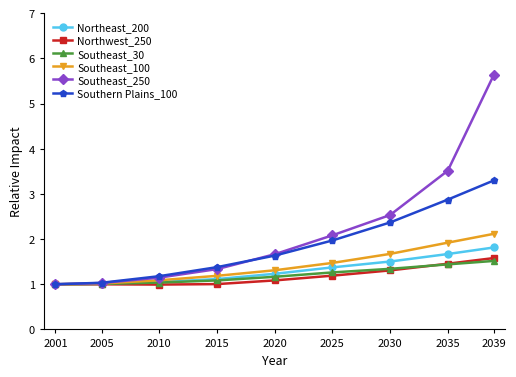

True or false: Northeast_200 has a value of 1.0 at 2005.

True